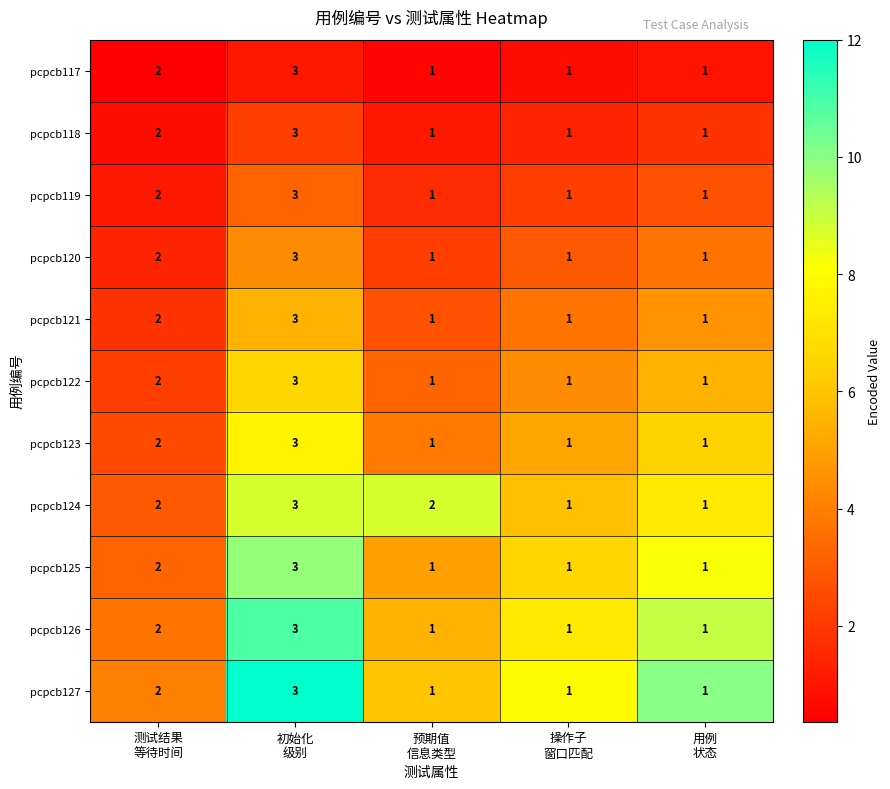

Count the pcpcb126 values in the range 1 to 2.

4